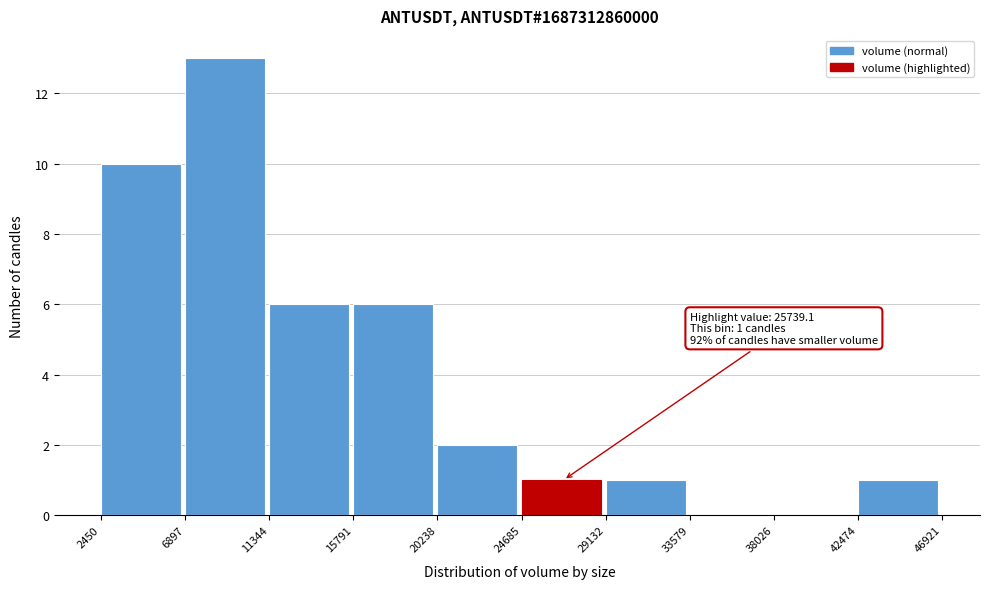

Over which range of the x-axis is the bar tallest?

6897 to 11344